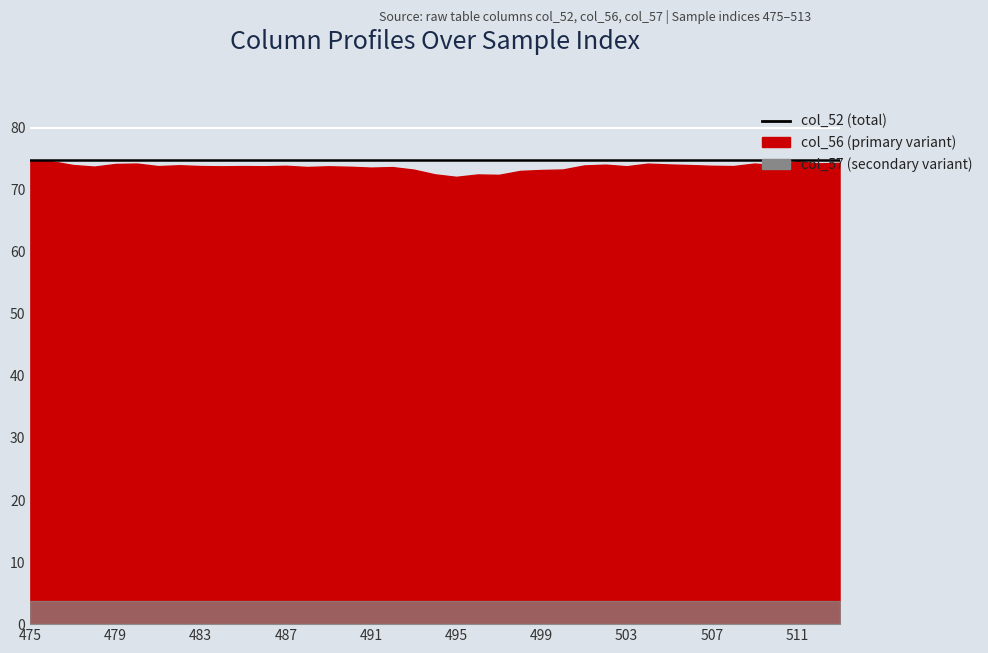

True or false: col_44 and col_57 intersect in this chart.

False